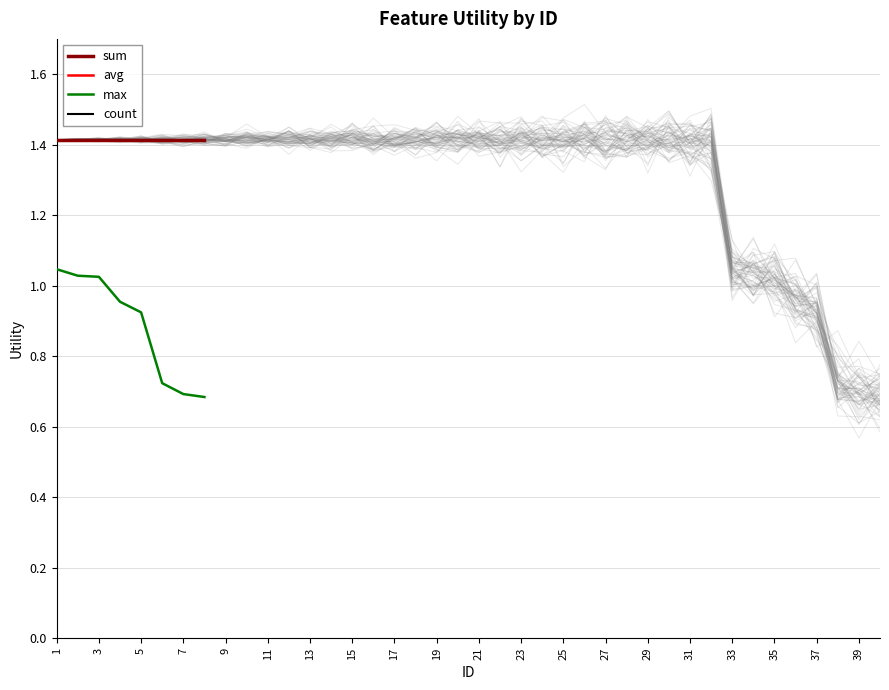

At which category does the chart reach its peak across all series?

1